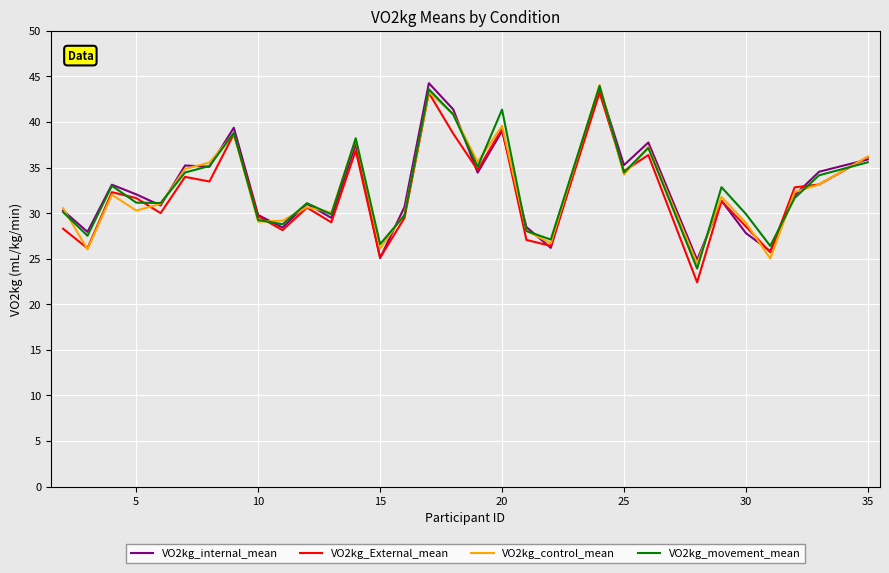

What is the smallest value displayed?

22.4